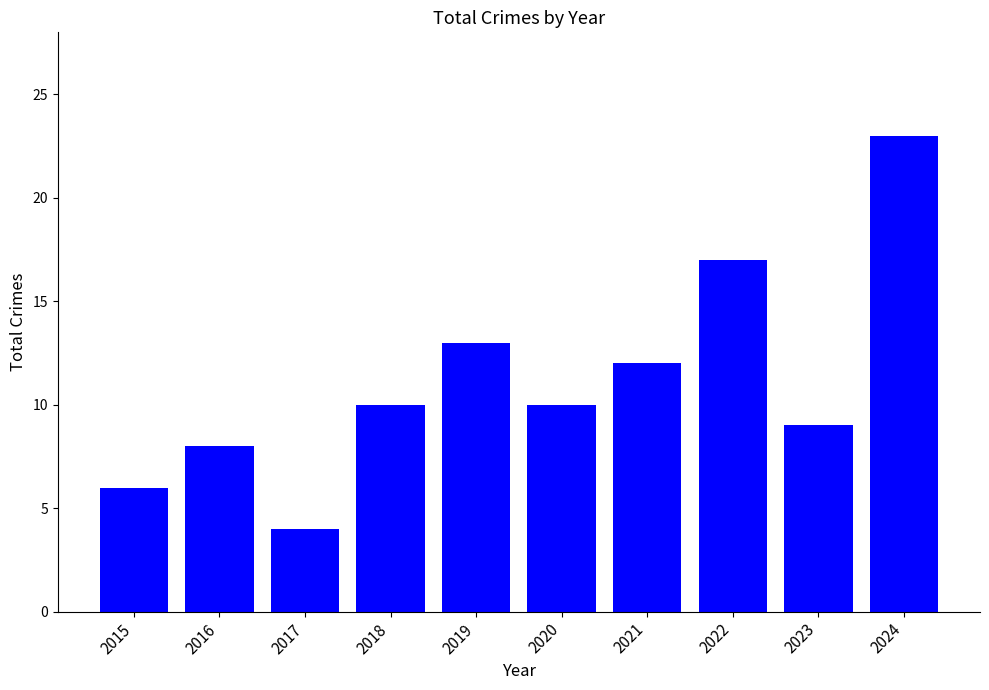

What is the sum of the values at 2022 and 2024?

40